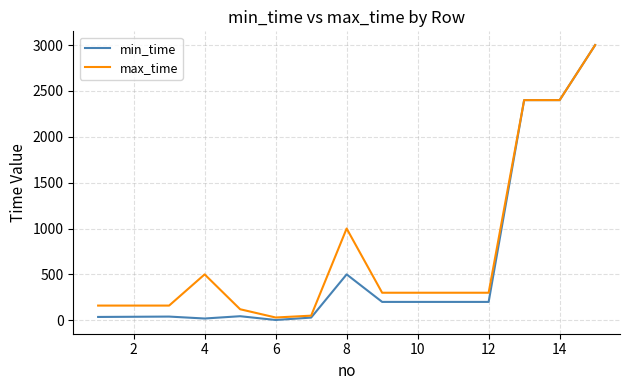

Which series has the widest spread of values?

min_time